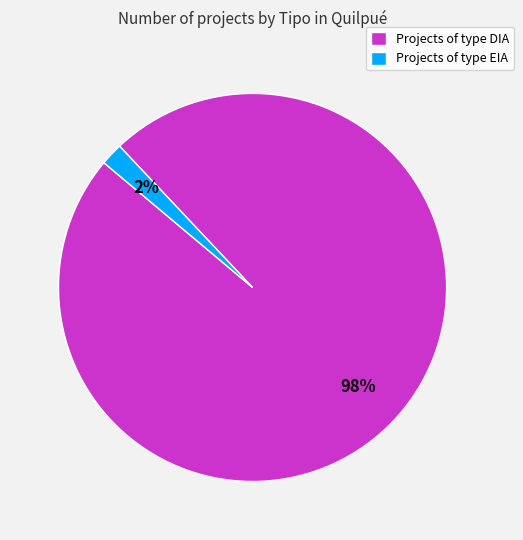

Which slice represents more than half of the pie?

Projects of type DIA